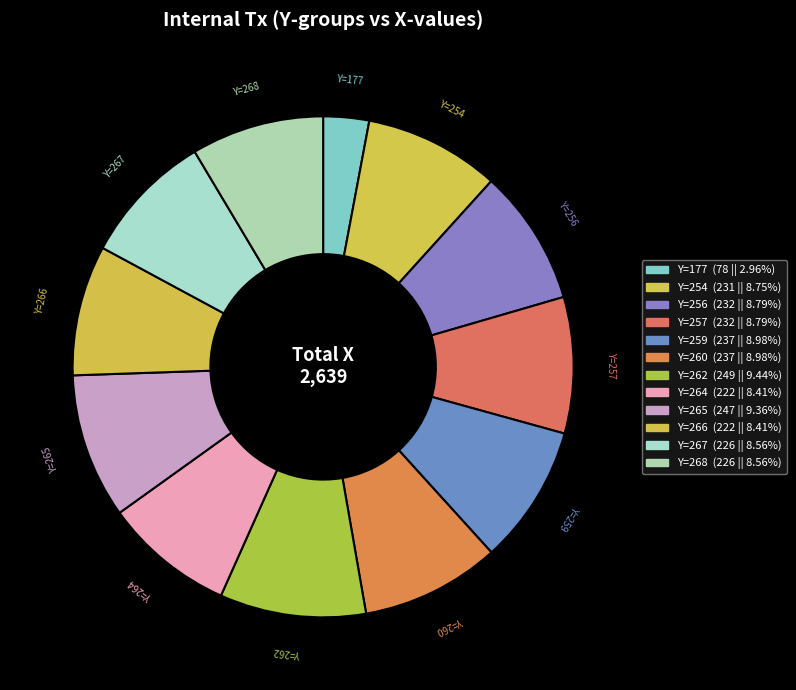

Which slice is the smallest?

Y=177